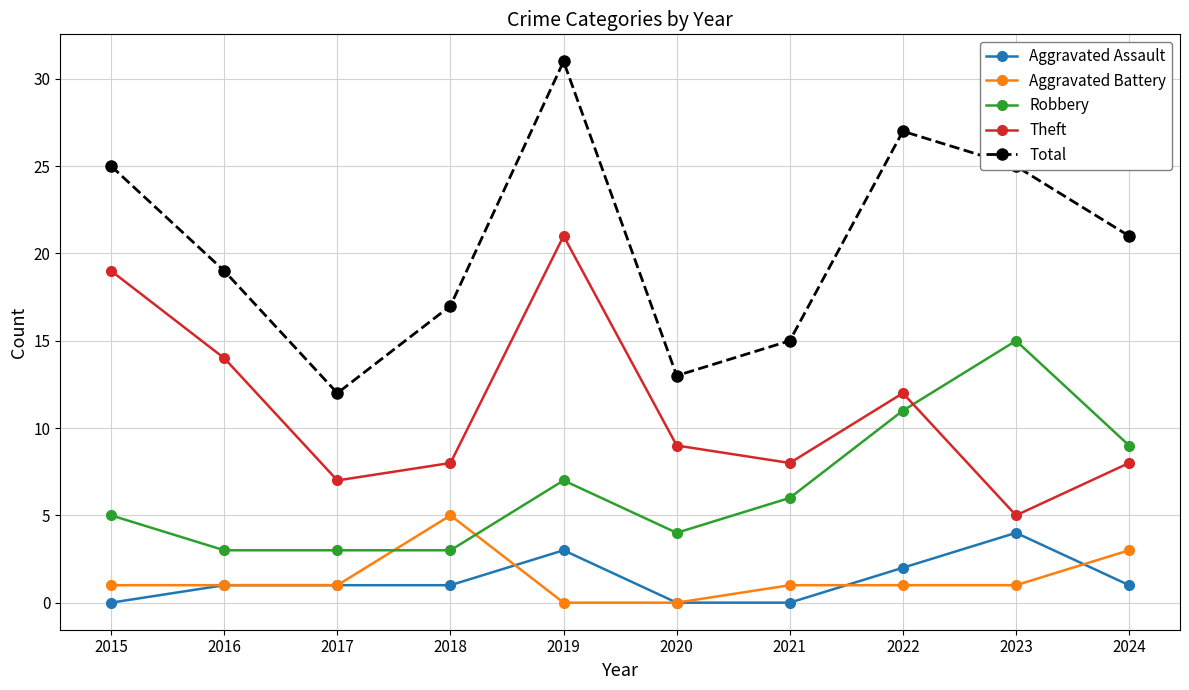

Does the chart display data point markers on the line(s)?

Yes